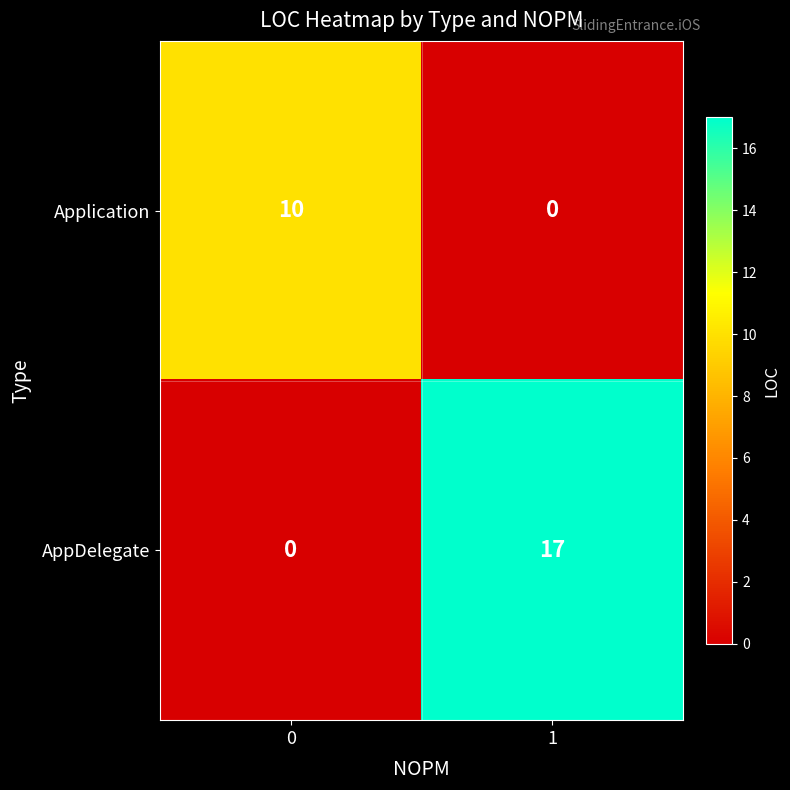

The Application series shows 0 at 1. True or false?

True